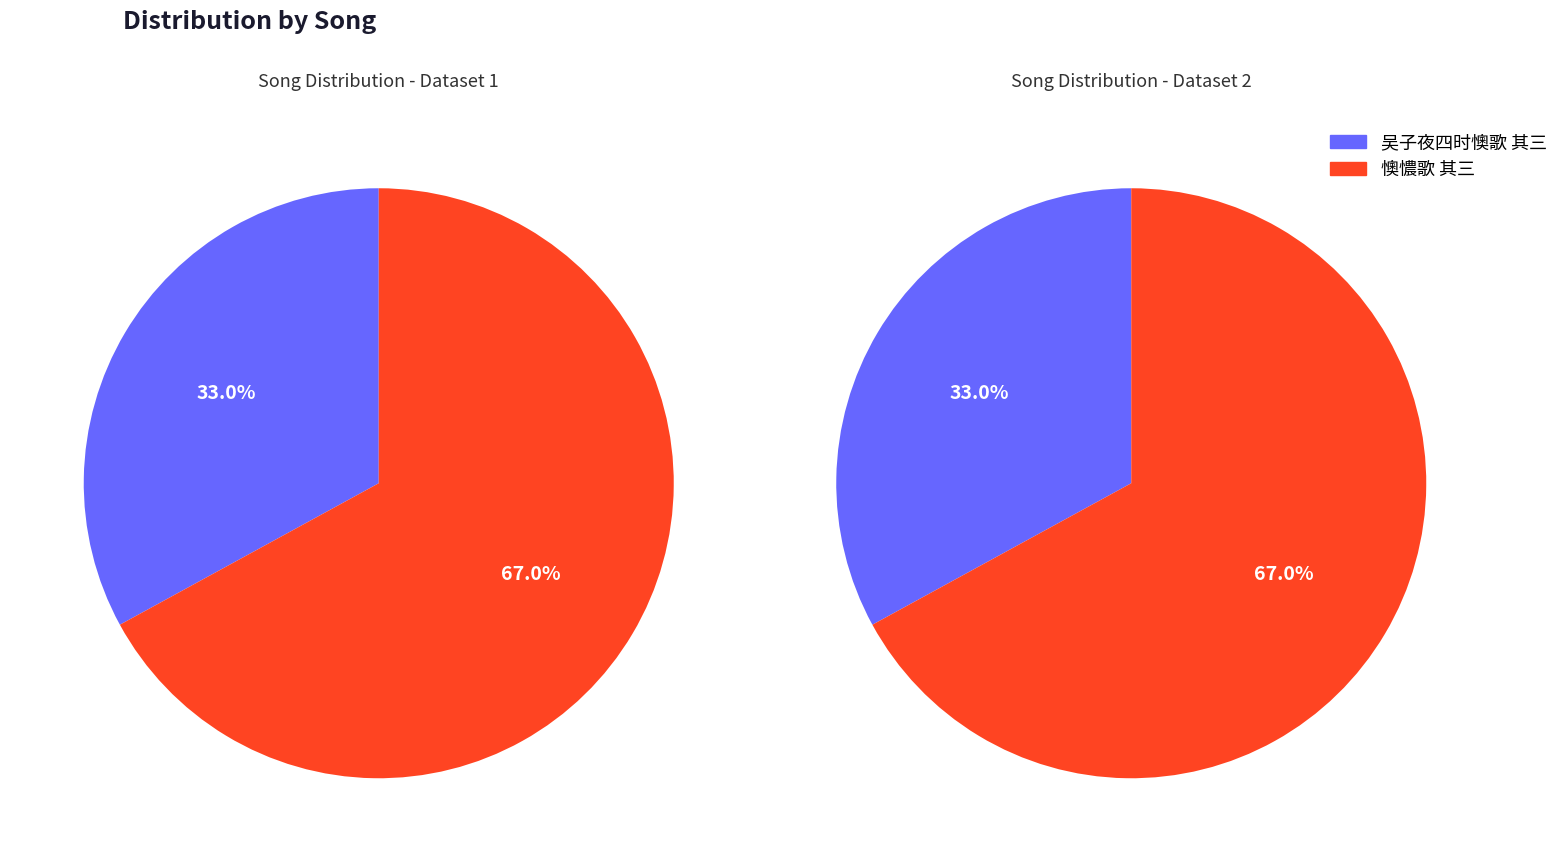

Between 懊憹歌 其三 and 吴子夜四时懊歌 其三, which is larger?

懊憹歌 其三